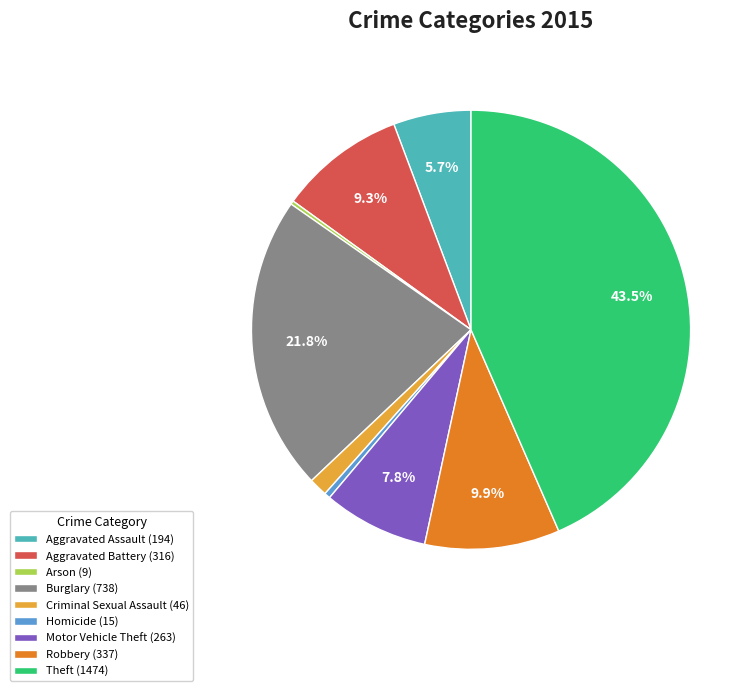

Combined, do Theft (1474) and Aggravated Battery (316) account for over 50%?

Yes